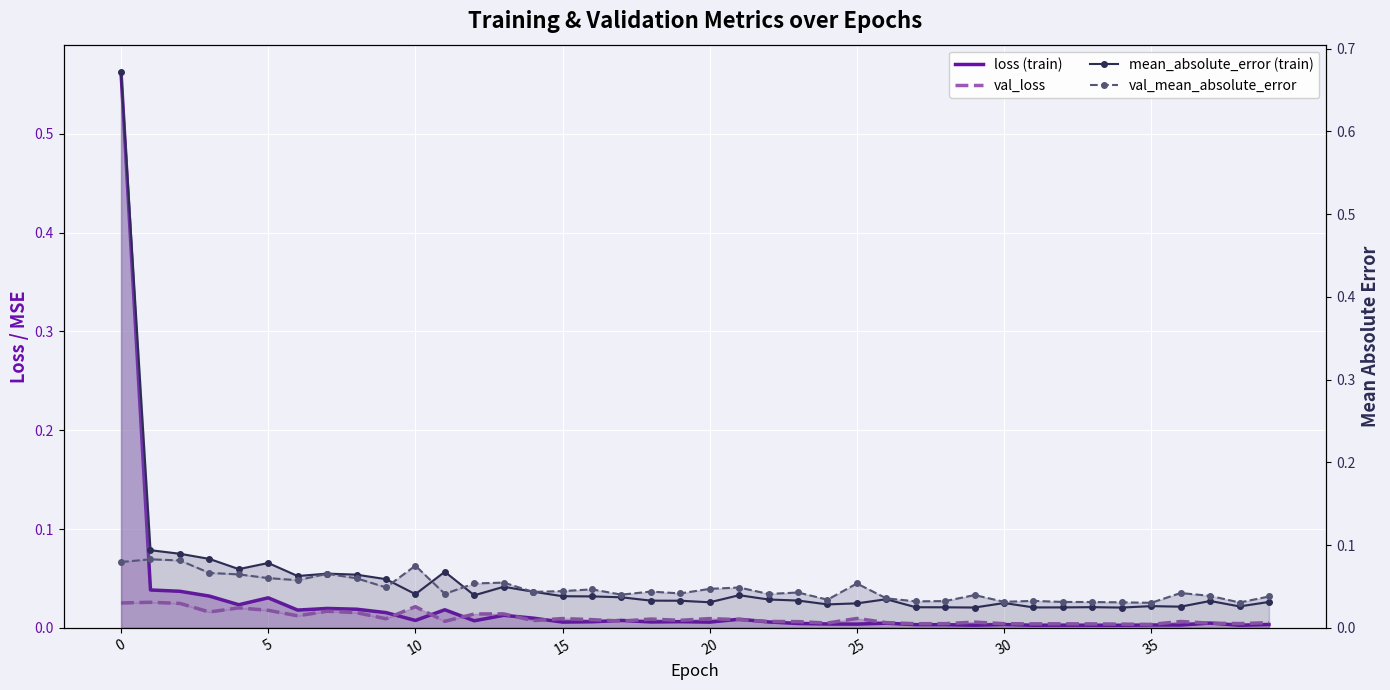

Is it true that mean_absolute_error (train) equals 0.0 at 35?

True